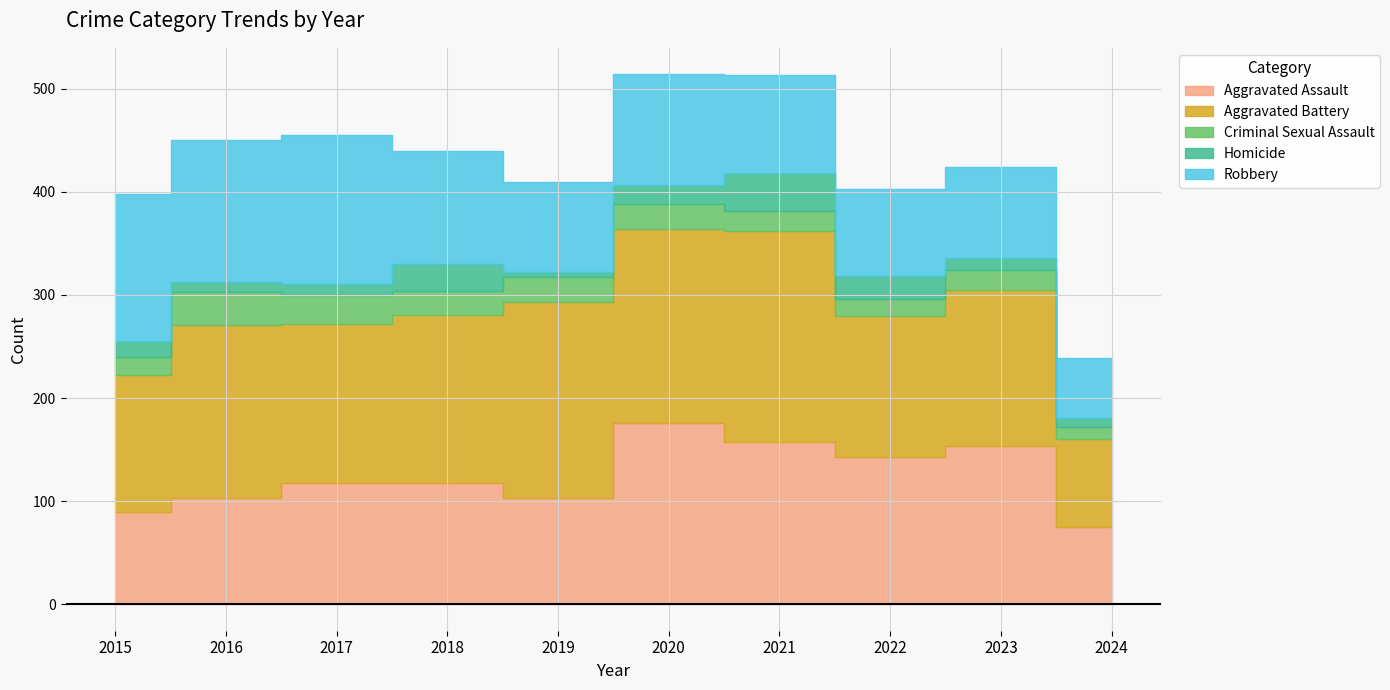

What is the minimum value for Aggravated Battery?

85